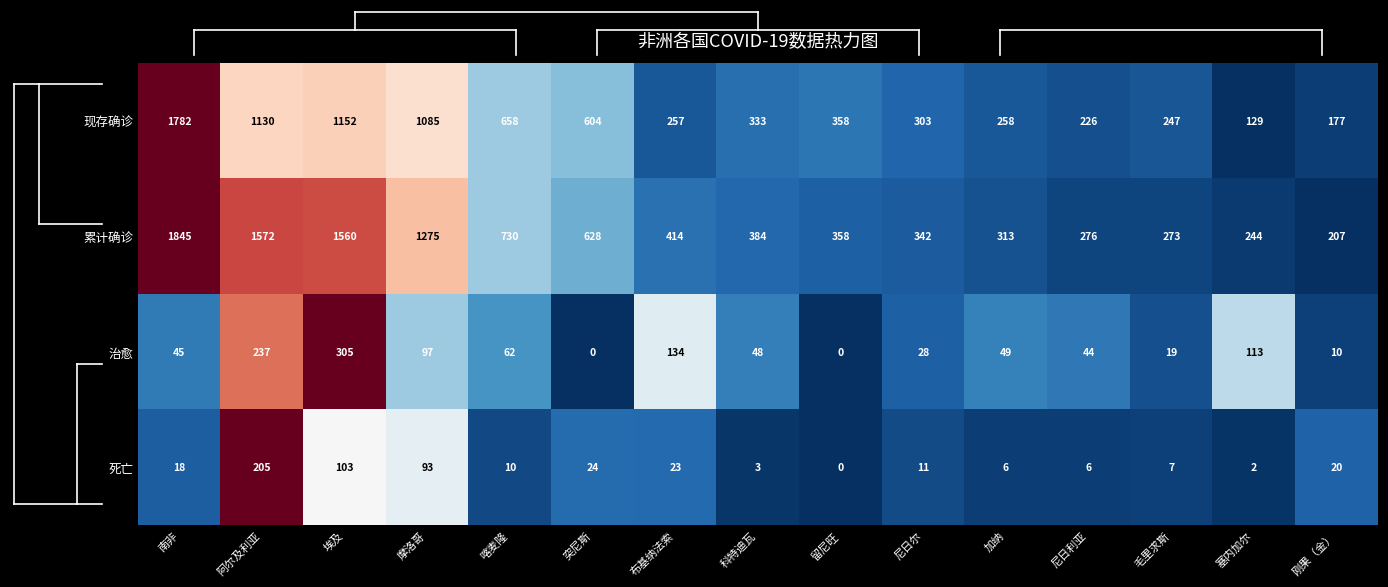

The value of 现存确诊 at 塞内加尔 is 129. True or false?

True